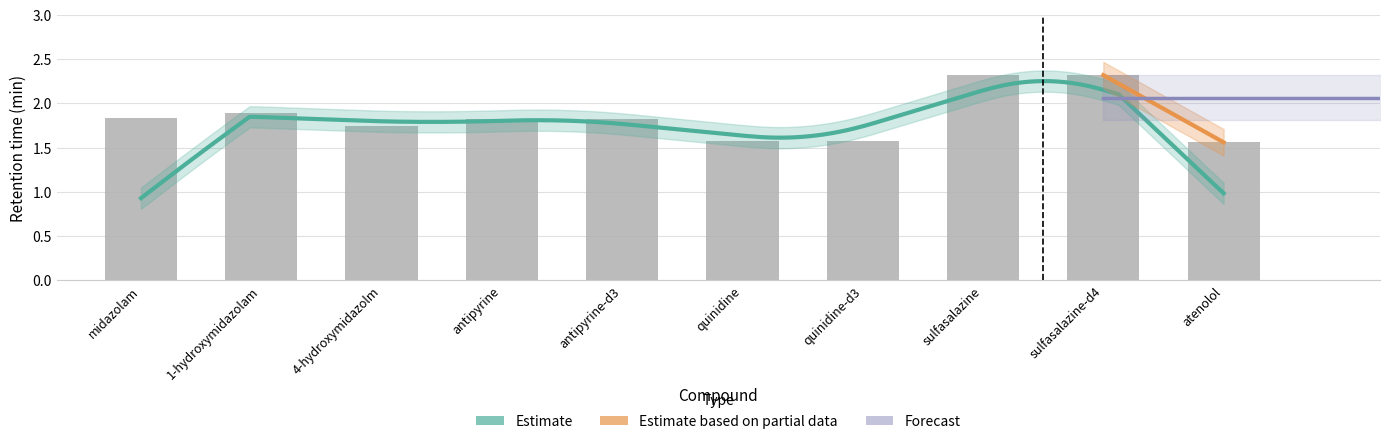

The chart shows a value of 0.9 at quinidine. True or false?

False